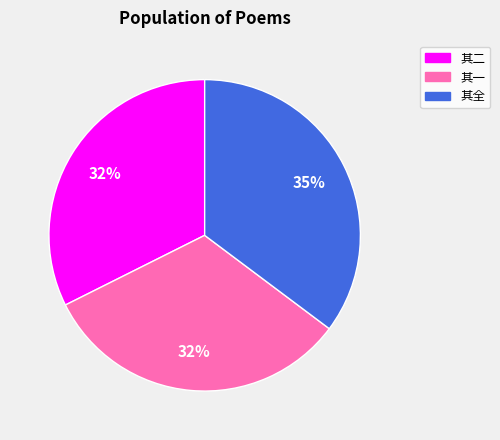

True or false: 其一 accounts for 21% of the total.

False